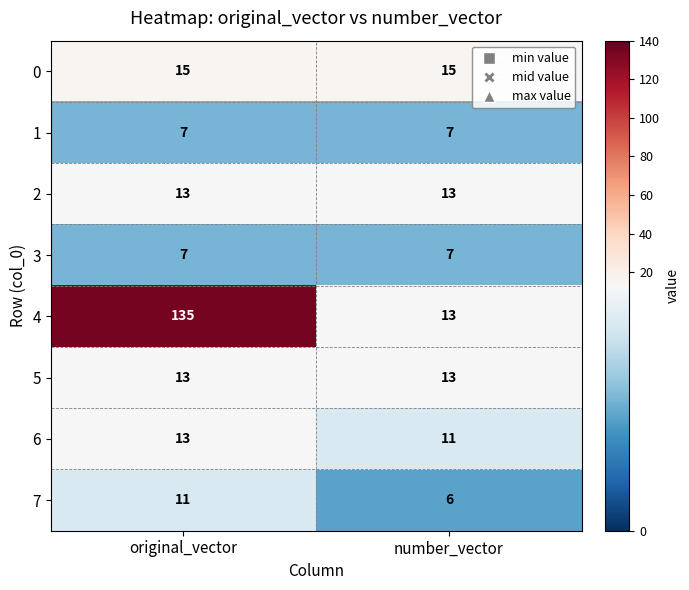

Which series has the largest total across all categories?

4